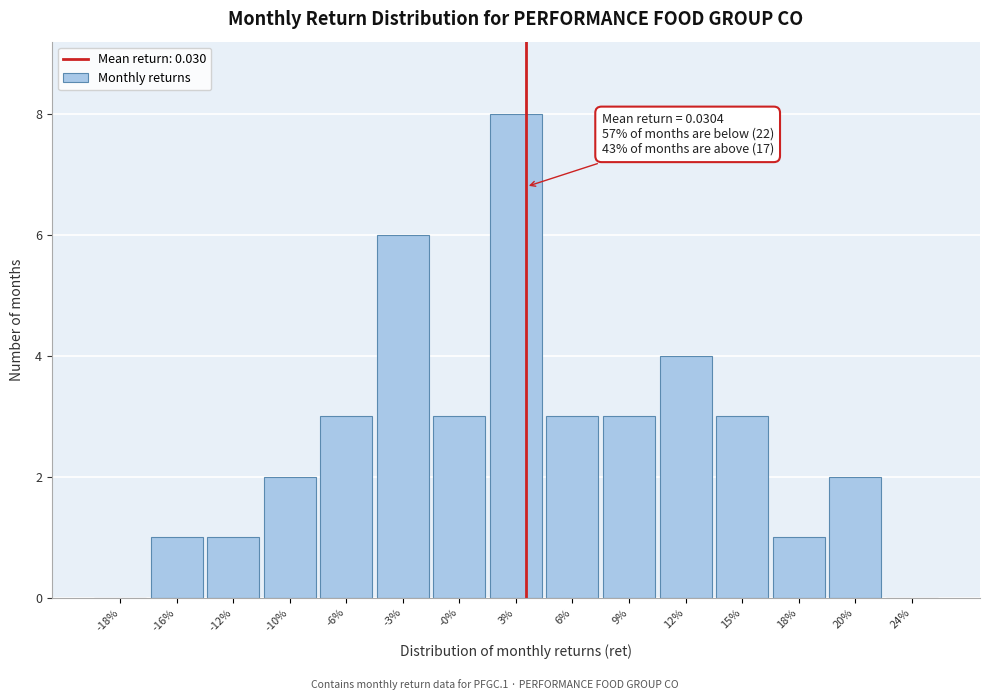

Reading right to left, transcribe all the data shown in this chart.

24%=0	20%=2	18%=1	15%=3	12%=4	9%=3	6%=3	3%=8	-0%=3	-3%=6	-6%=3	-10%=2	-12%=1	-16%=1	-18%=0